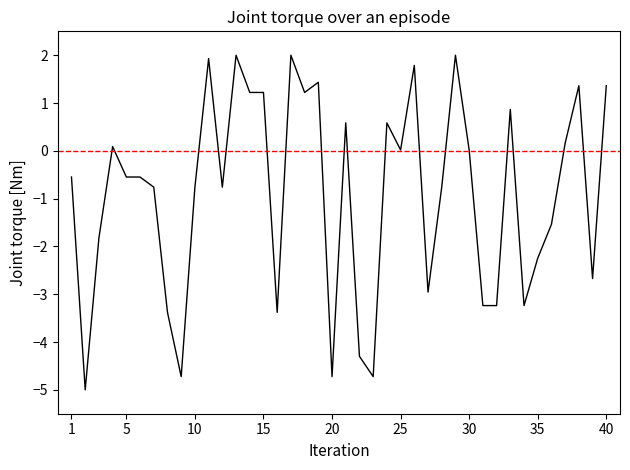

What is the smallest value displayed?

-5.0